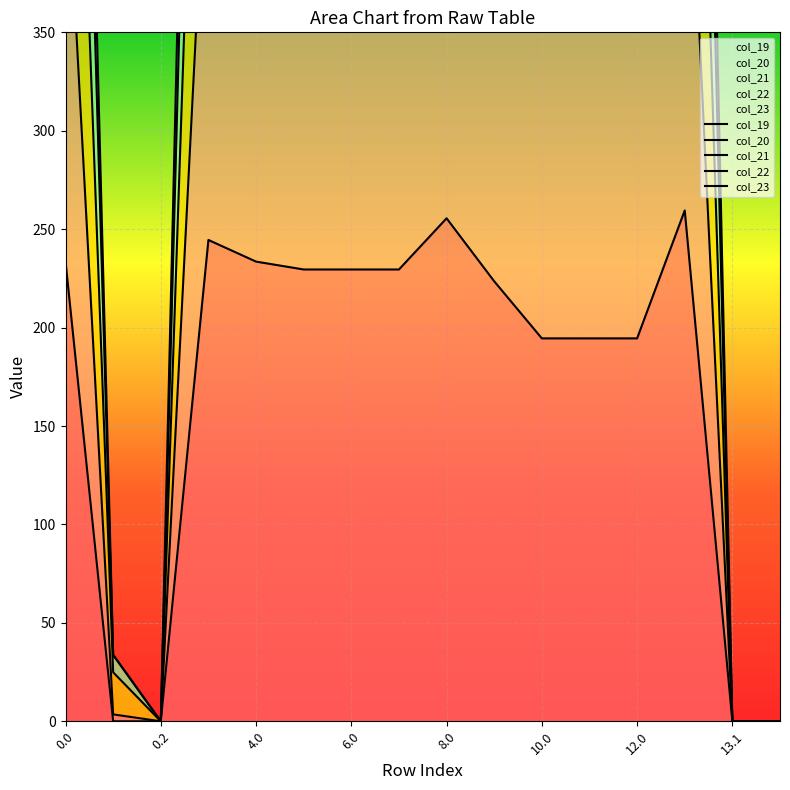

Reading left to right, transcribe all the data shown in this chart.

col_19: 233.5	0.0	0.0	244.5	233.5	229.5	229.5	229.5	255.5	223.5	194.5	194.5	194.5	259.5	0.0	0.0
col_20: 452.4	3.5	0.0	474.4	452.4	444.4	444.4	444.4	496.4	432.4	374.4	374.4	374.4	504.4	0.0	0.0
col_21: 679.7	24.9	0.0	712.7	679.7	667.7	667.7	667.7	745.7	649.7	562.7	562.7	562.7	757.7	0.0	0.0
col_22: 861.0	33.7	0.0	905.0	861.0	845.0	845.0	845.0	949.0	821.0	705.0	705.0	705.0	965.0	0.0	0.0
col_23: 961.3	33.7	0.0	1016.3	961.3	941.3	941.3	941.3	1071.3	911.3	766.3	766.3	766.3	1091.3	0.0	0.0